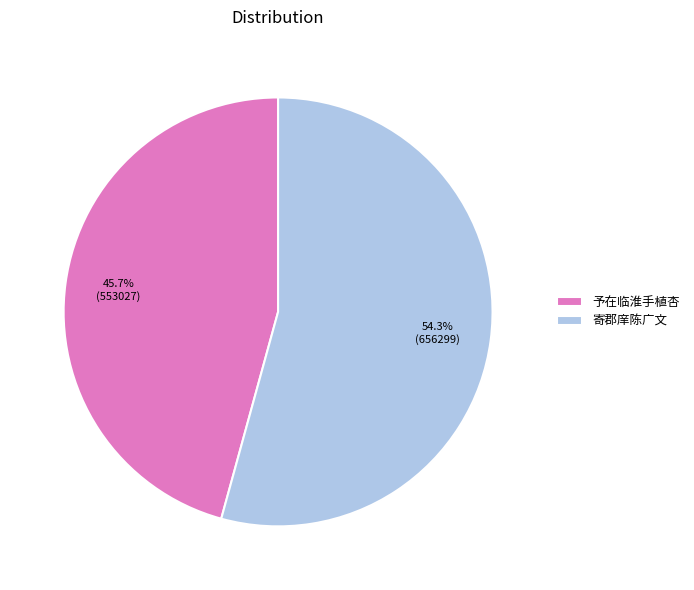

Is it true that 寄郡庠陈广文 is 54% of the pie?

True